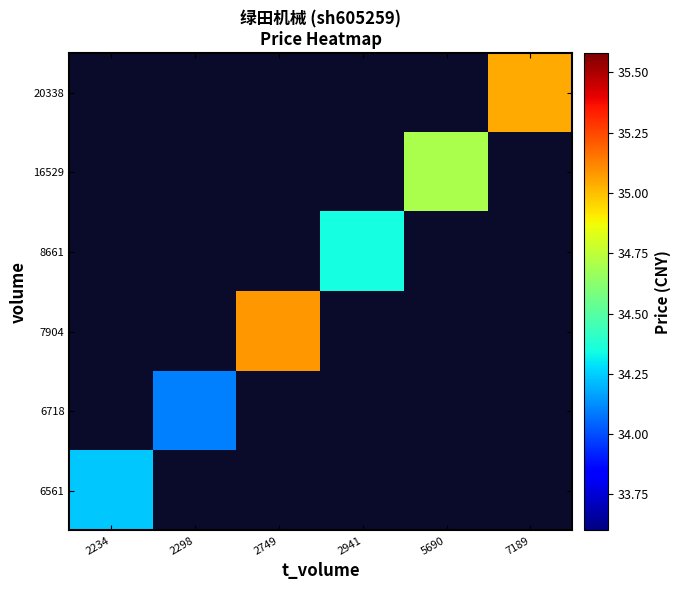

List the series in order of their peak value, highest first.

20338, 16529, 8661, 7904, 6718, 6561